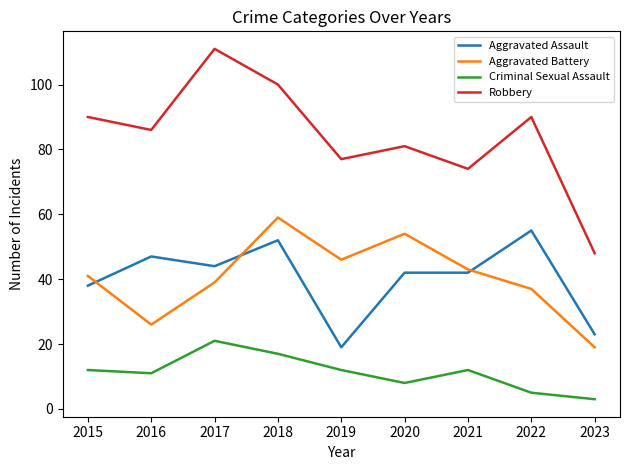

What is the difference between the second highest and second lowest values in the Robbery series?

26